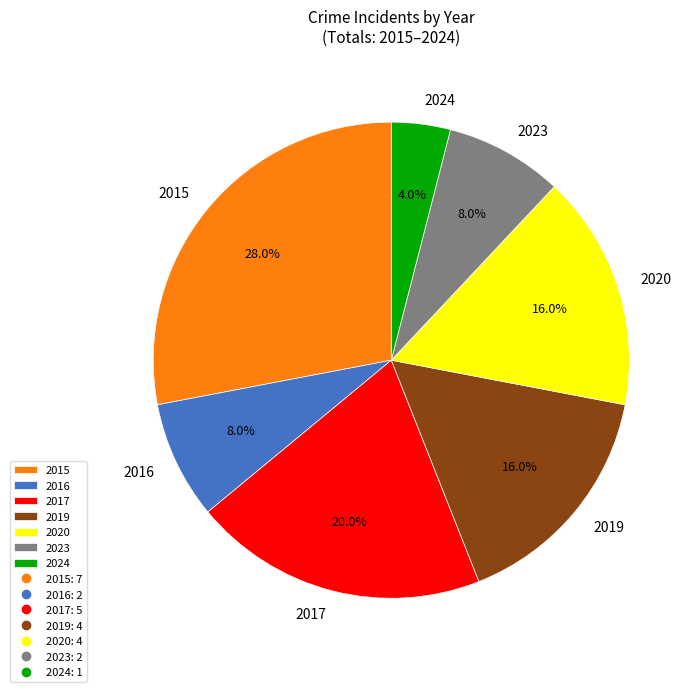

Does 2024 account for over 50% of the chart?

No